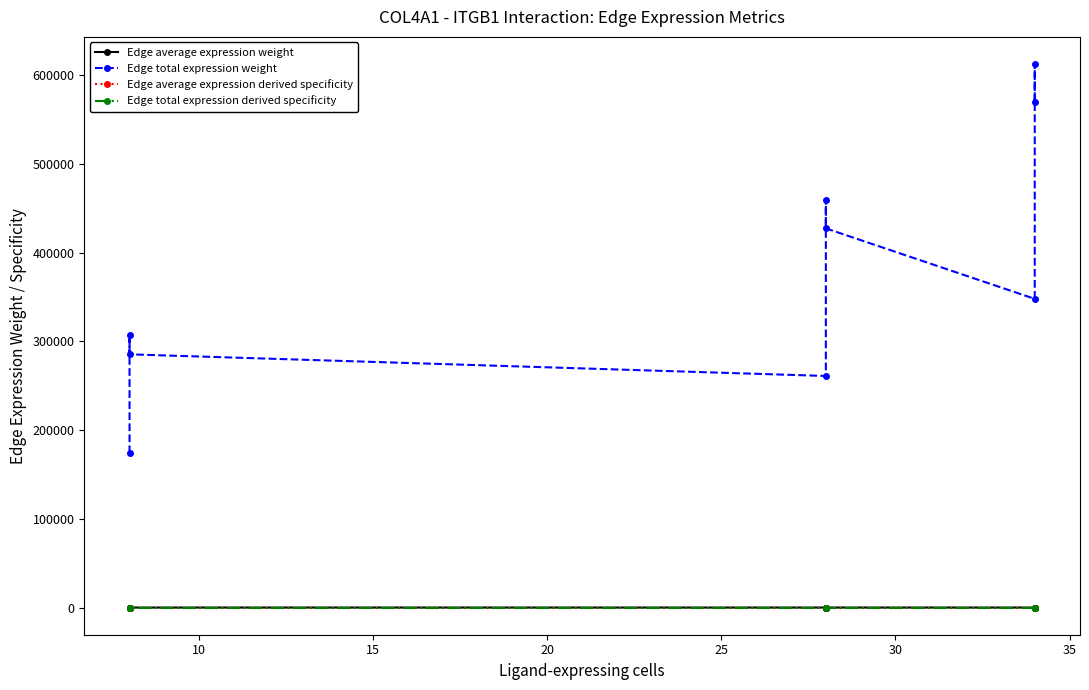

Which series has the largest total across all categories?

Edge total expression weight